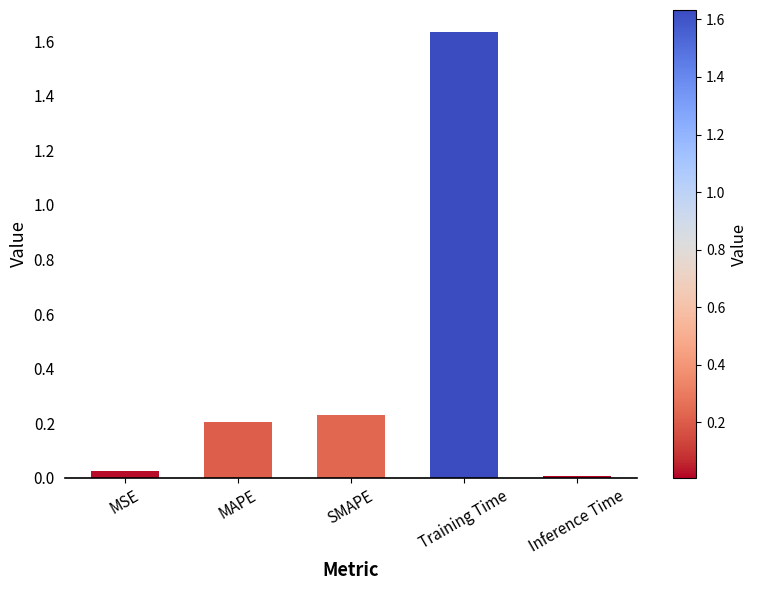

Rank the categories by value from highest to lowest.

Training Time, SMAPE, MAPE, MSE, Inference Time